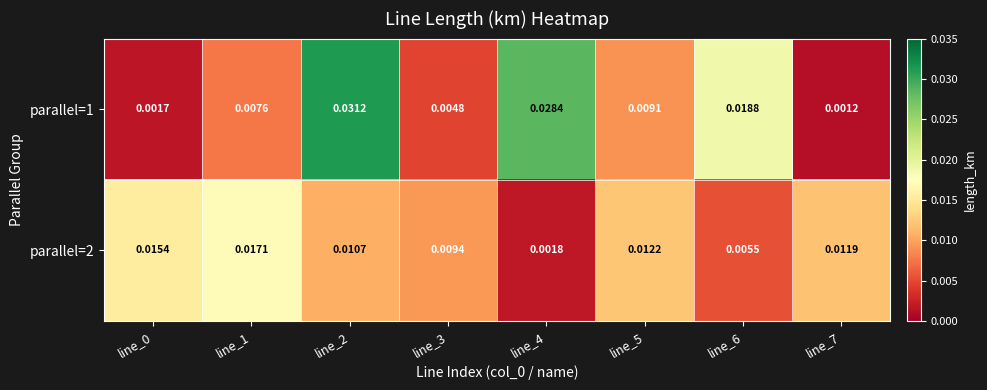

List the series in order of their overall mean, lowest first.

parallel=2, parallel=1